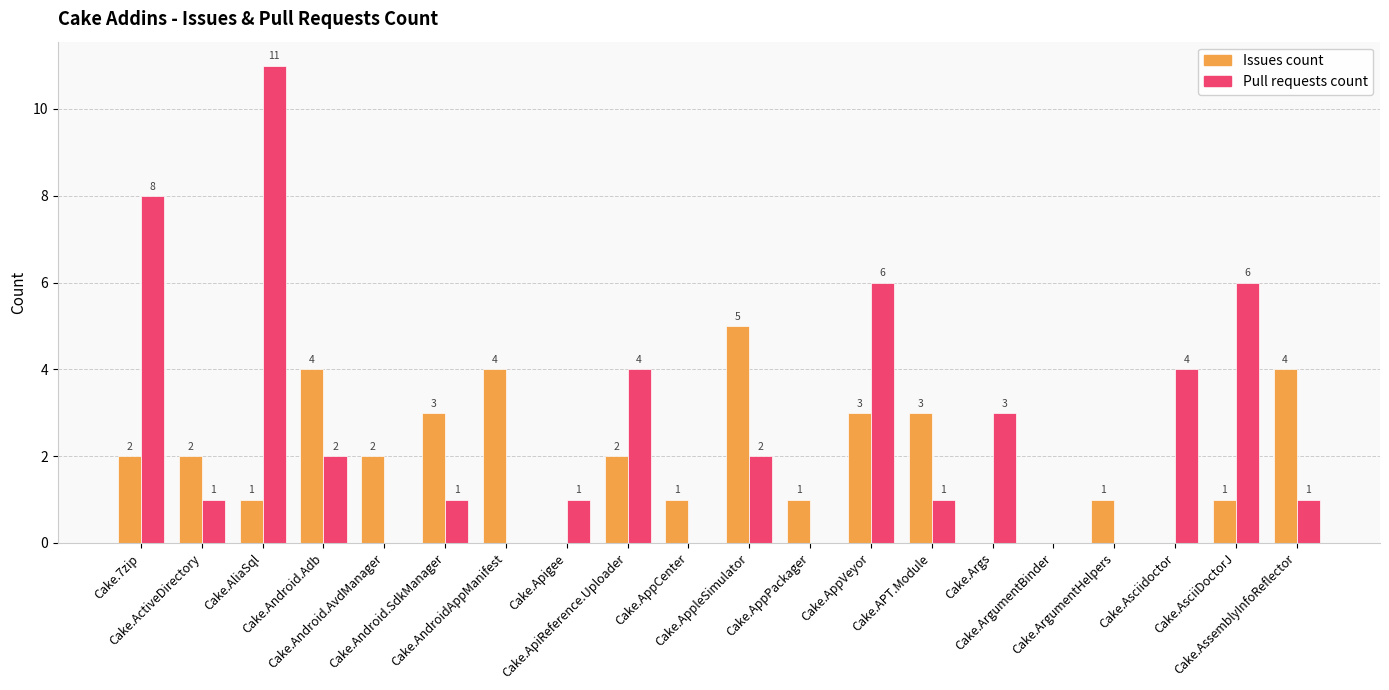

What is the maximum value for Pull requests count?

11